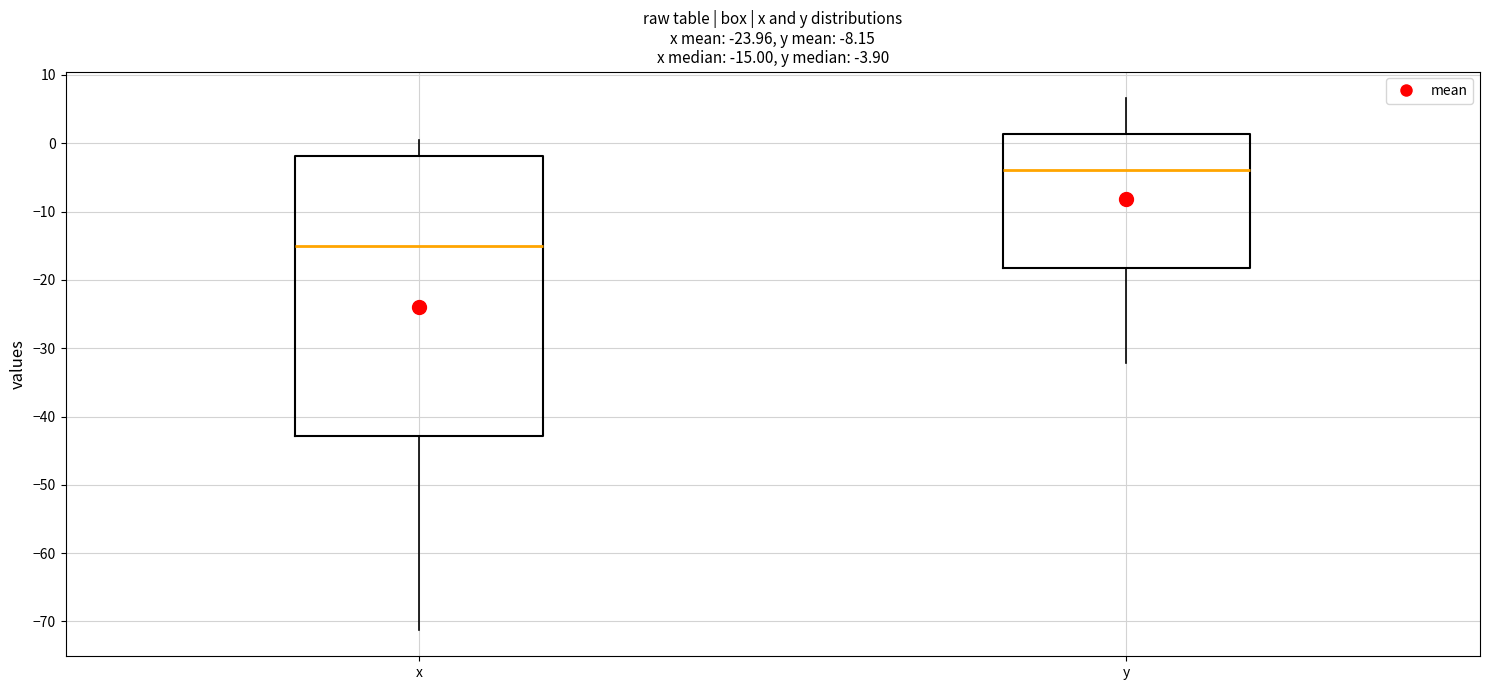

Comparing the boxes themselves (not the whiskers), which one is the tallest?

x